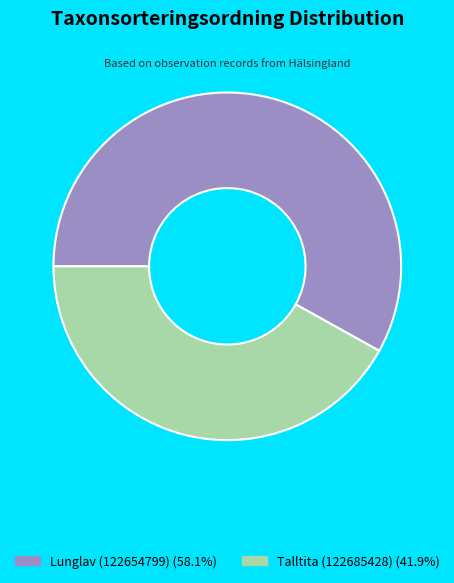

Between Talltita (122685428) and Lunglav (122654799), which is larger?

Lunglav (122654799)